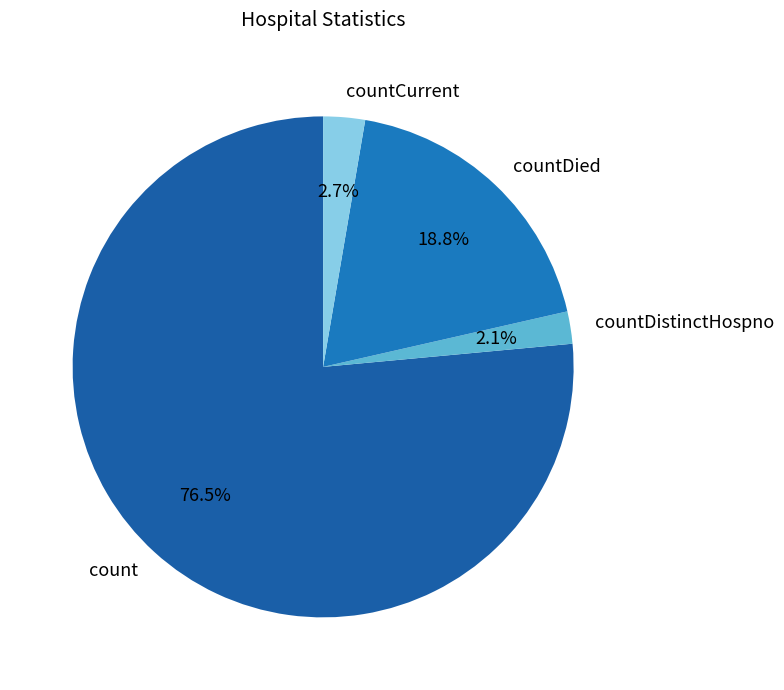

How many slices are in this pie chart?

4